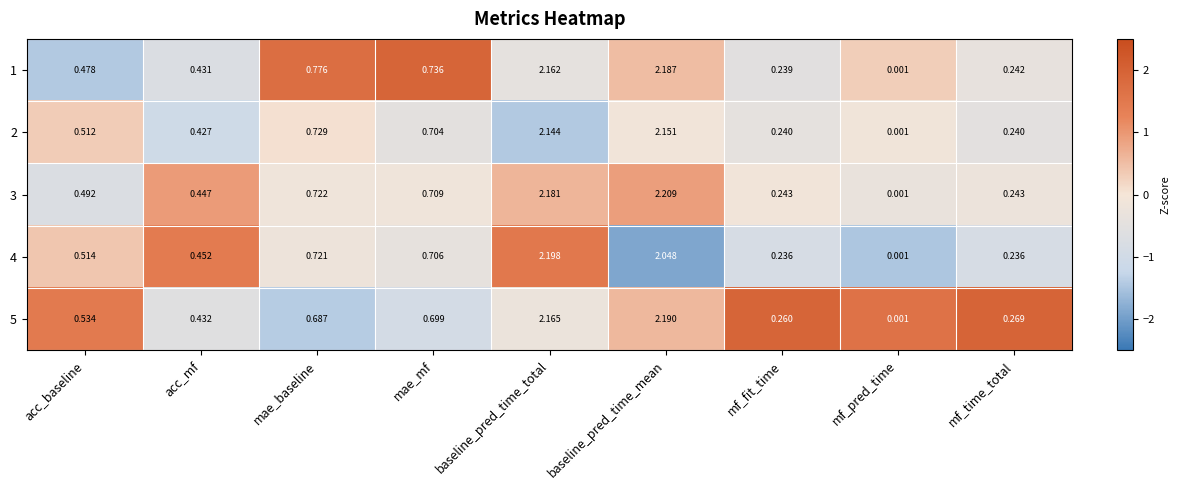

Between acc_baseline and mae_baseline, which series saw the biggest shift?

1